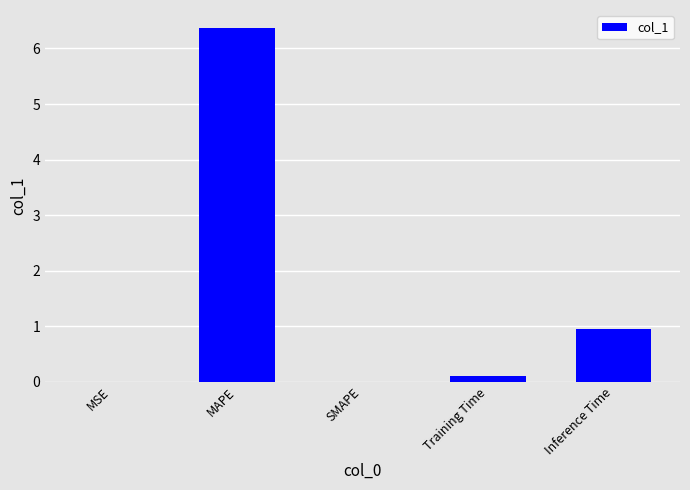

At which label is the value closest to 3?

Inference Time